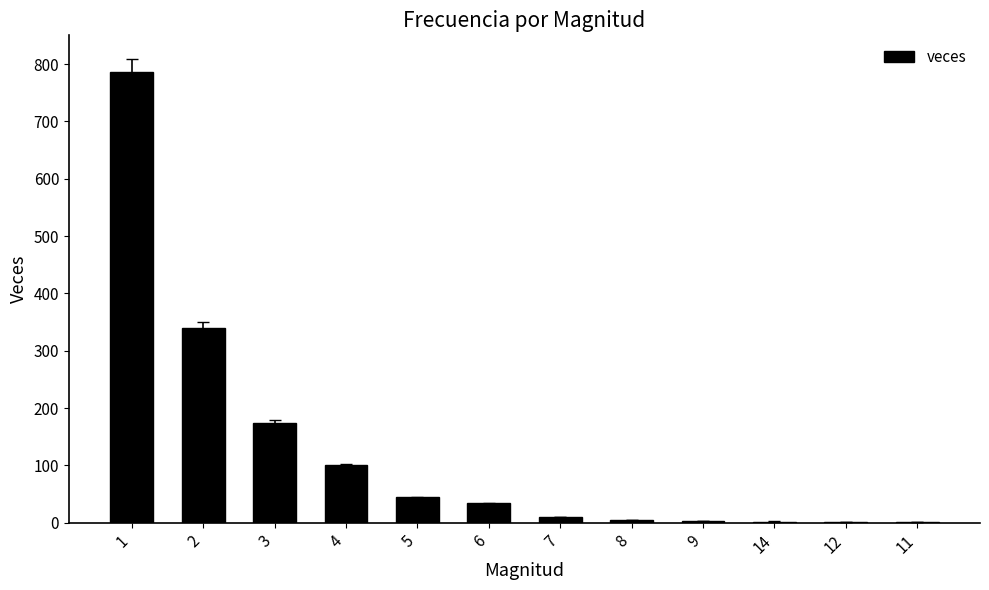

The value at 12 is 1. True or false?

True